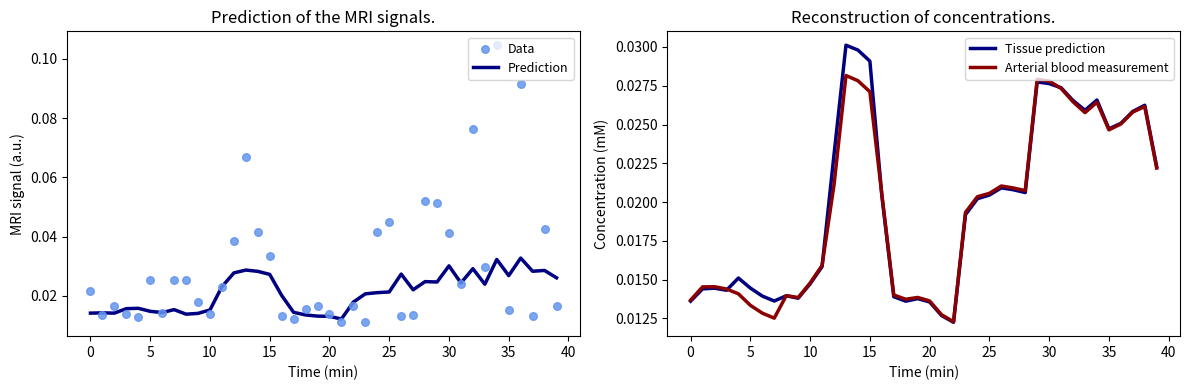

Which series contains the lowest Y value?

Data